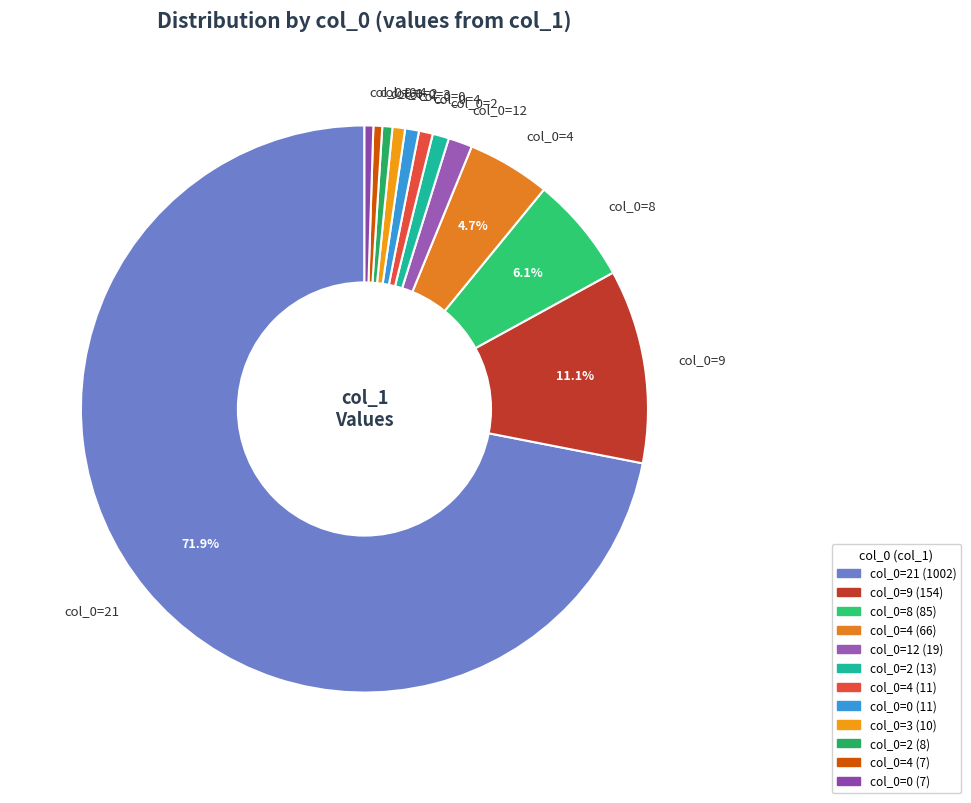

Count the number of slices in the pie.

12